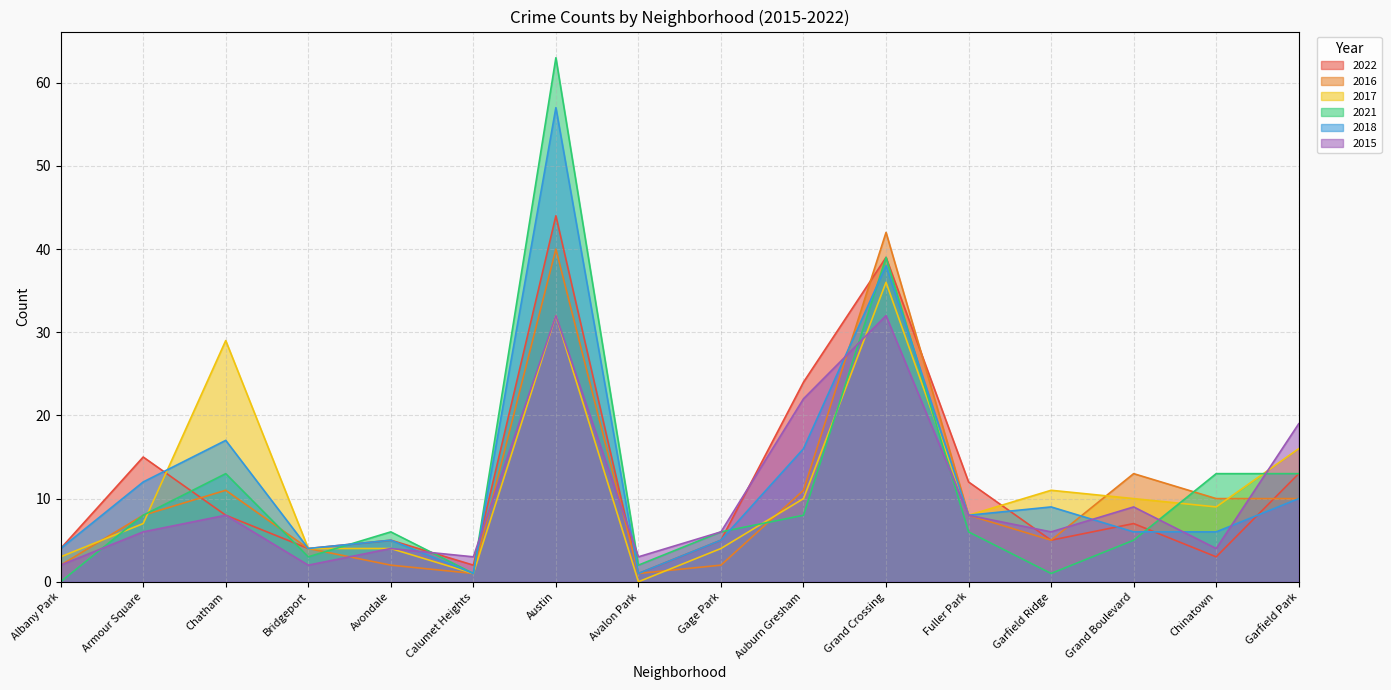

Where is the first local maximum for 2017?

Chatham